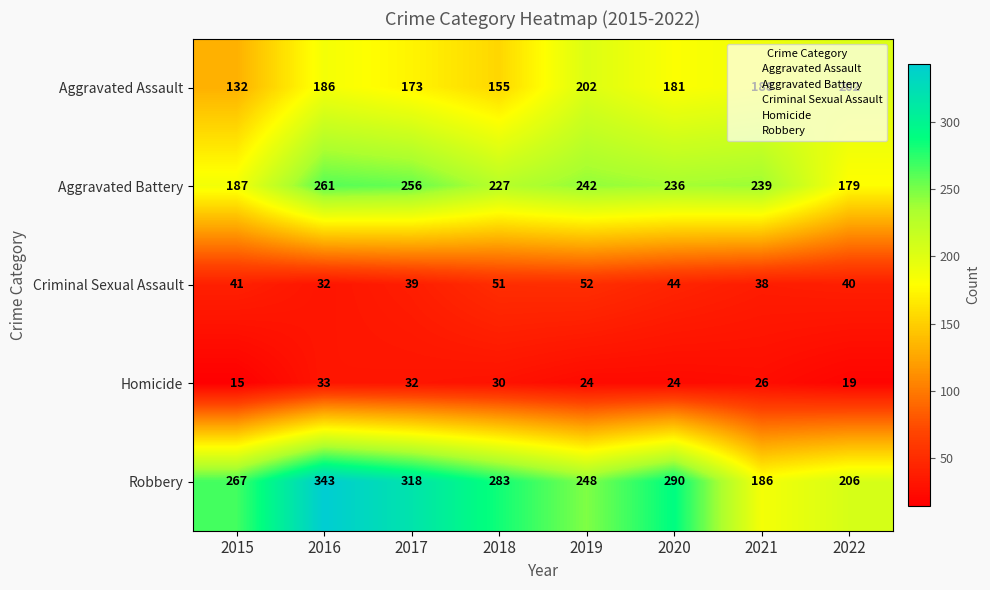

The value of Aggravated Assault at 2019 is 268. True or false?

False